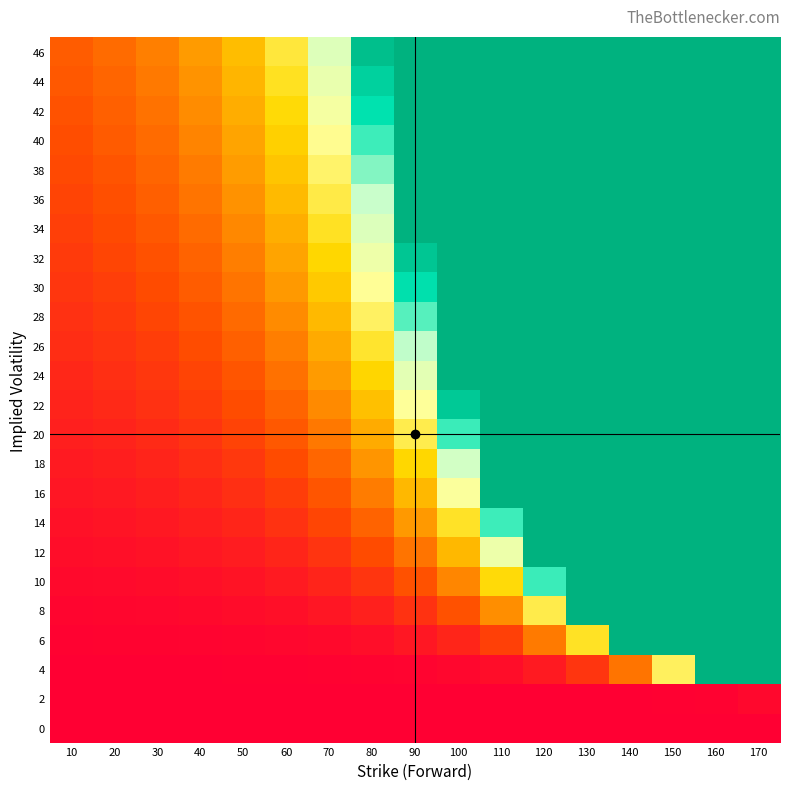

Which series has the largest total across all categories?

46